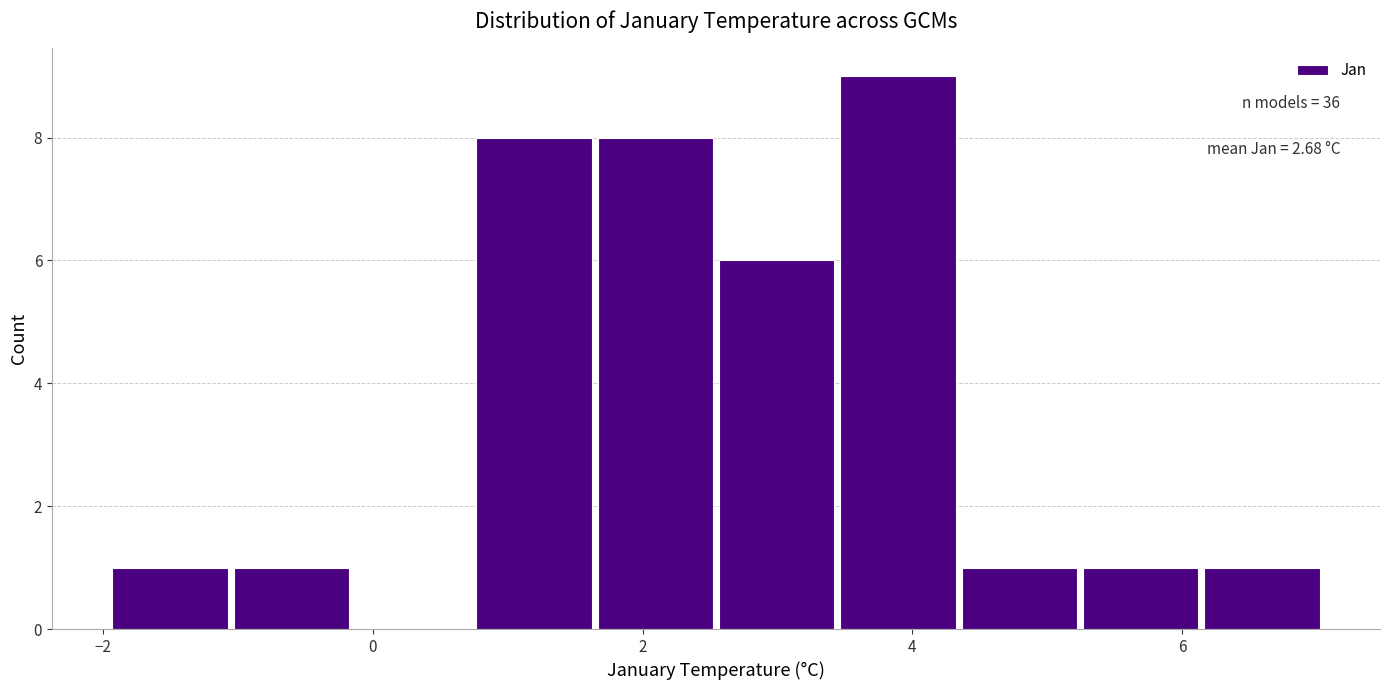

Over which range of the x-axis is the bar tallest?

3.4 to 4.4